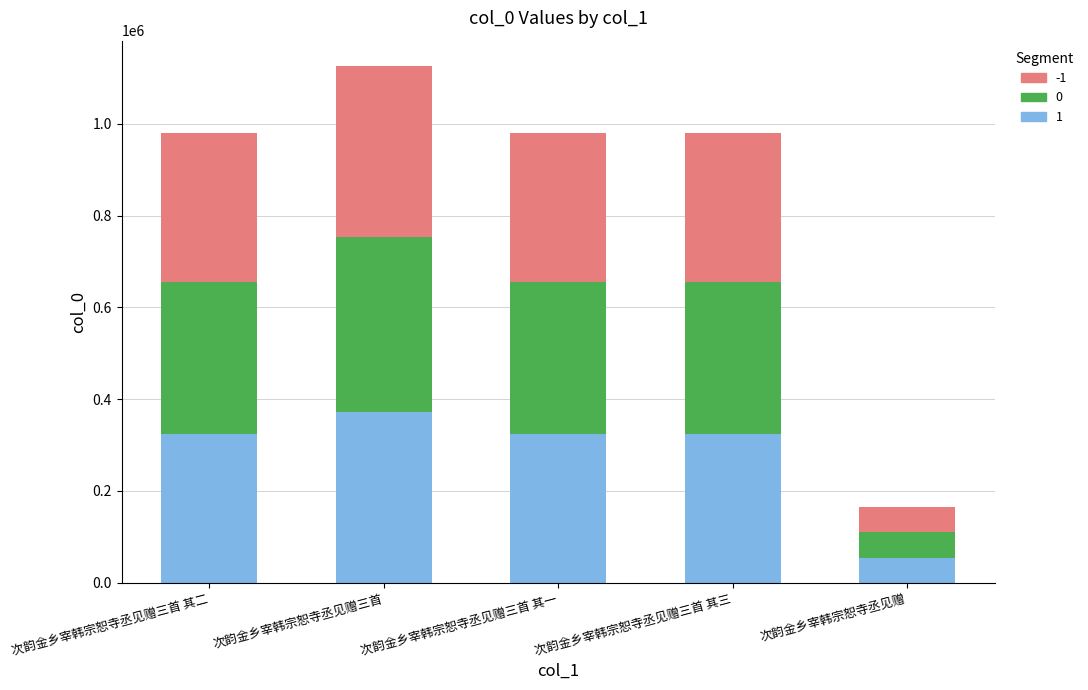

Does the chart contain stacked bars?

Yes